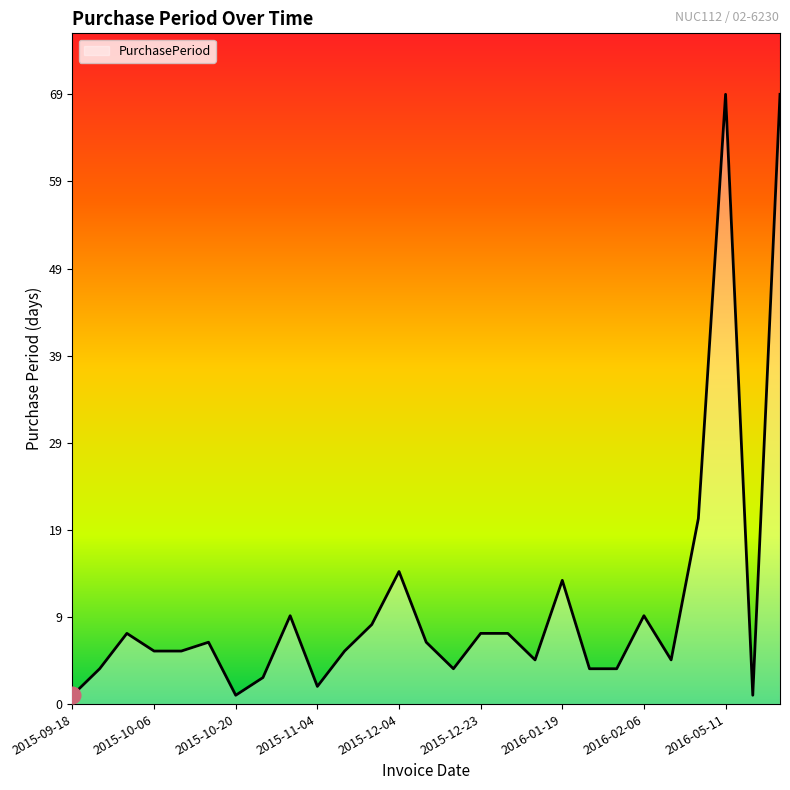

Is this an area chart (filled region under the line)?

Yes